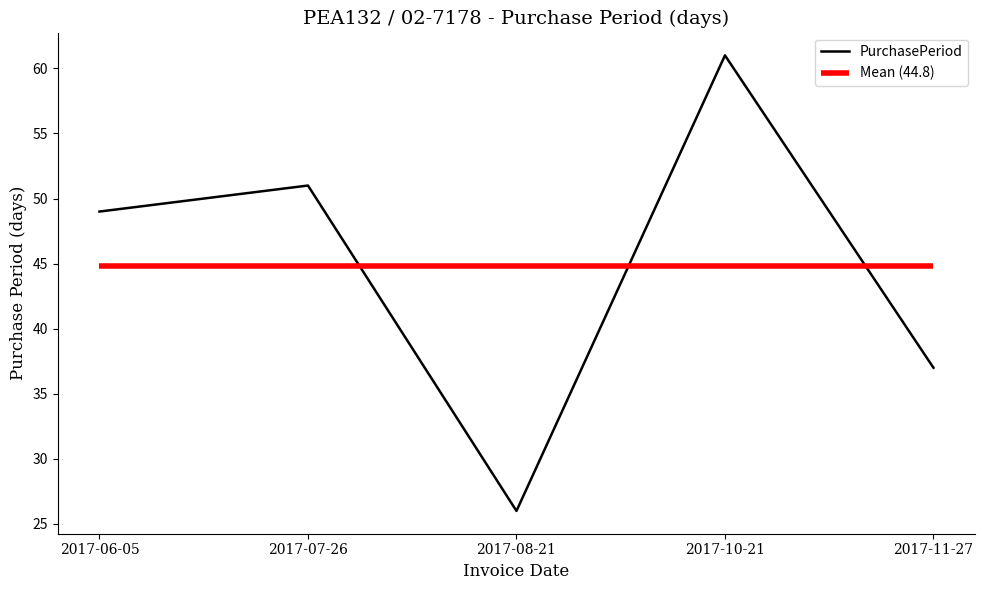

Reading left to right, what are all the values shown in this chart?

2017-06-05=49	2017-07-26=51	2017-08-21=26	2017-10-21=61	2017-11-27=37